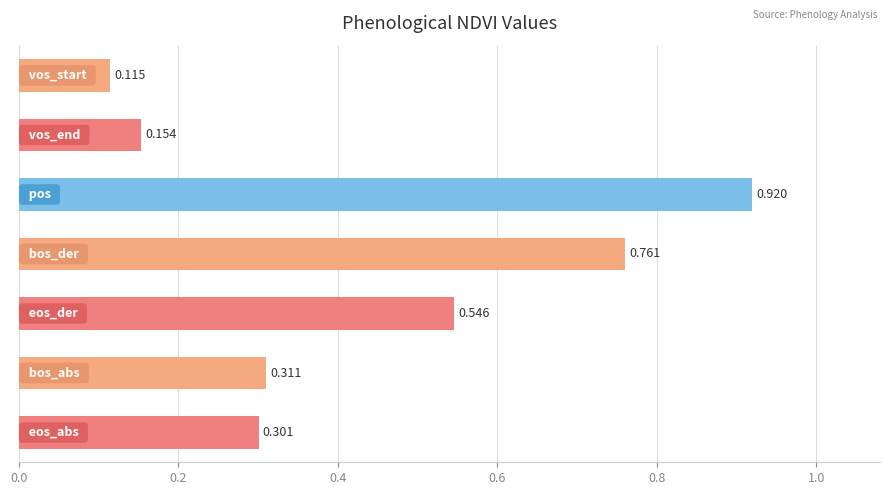

Count the number of categories in the chart.

7